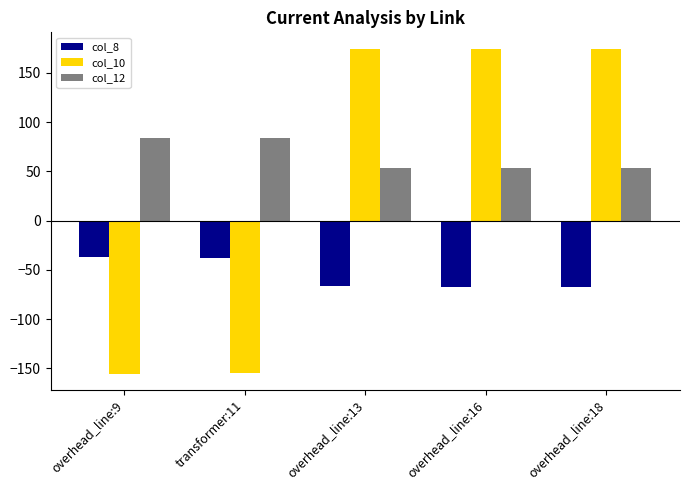

What is the maximum value shown in the chart?

174.6